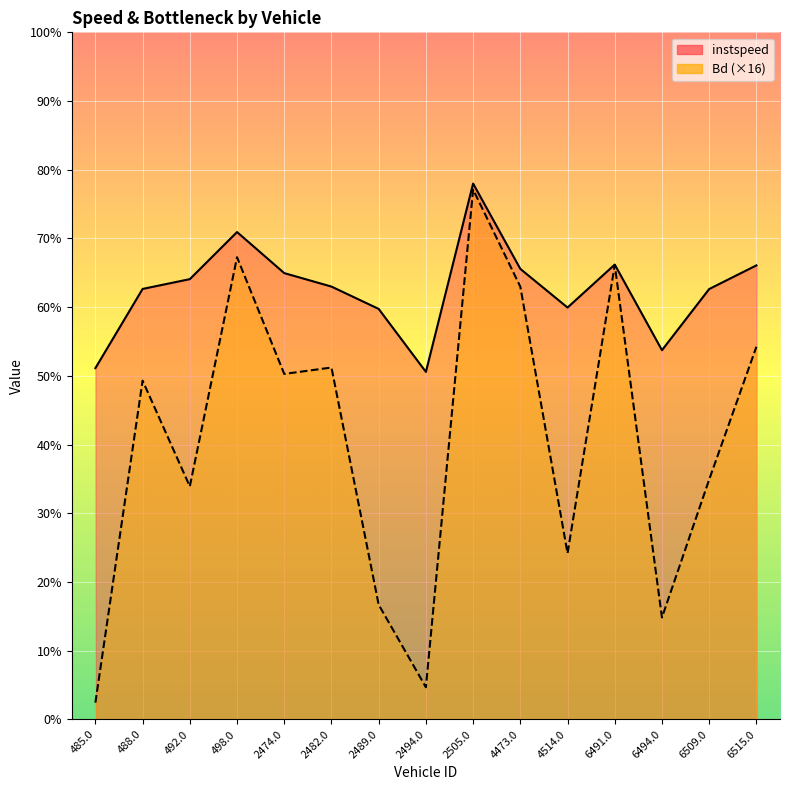

Between 2494.0 and 2474.0, which is larger?

2474.0